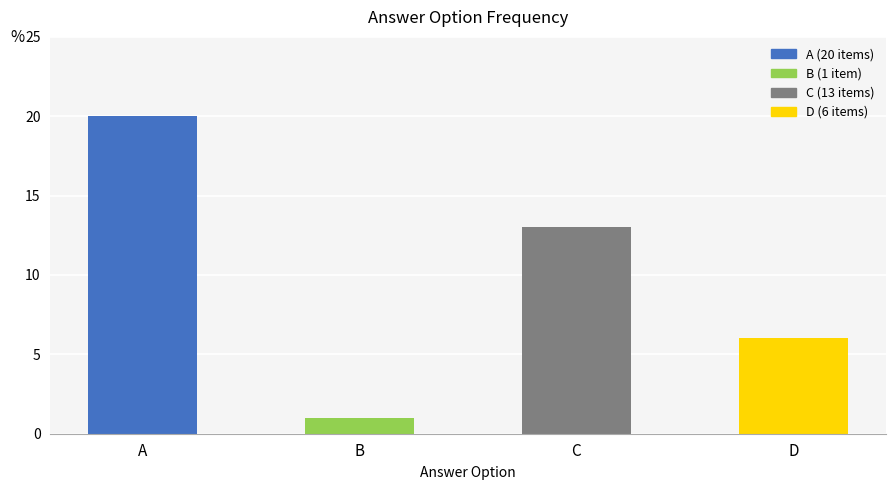

What is the value of the 2nd bar from the left?

1